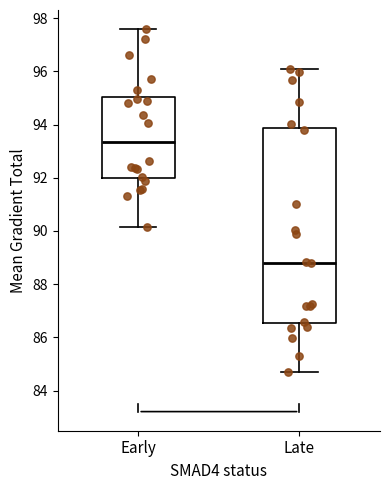

Reading left to right, read every box against the y-axis: the position of its median line, the range the box covers, and the ends of its whiskers. The values are not printed on the chart, so give them approximately, as read against the axis.

Early: median 93.4, box 92.0 to 95.0, whiskers 90.2 to 97.6
Late: median 88.8, box 86.6 to 93.8, whiskers 84.8 to 96.0